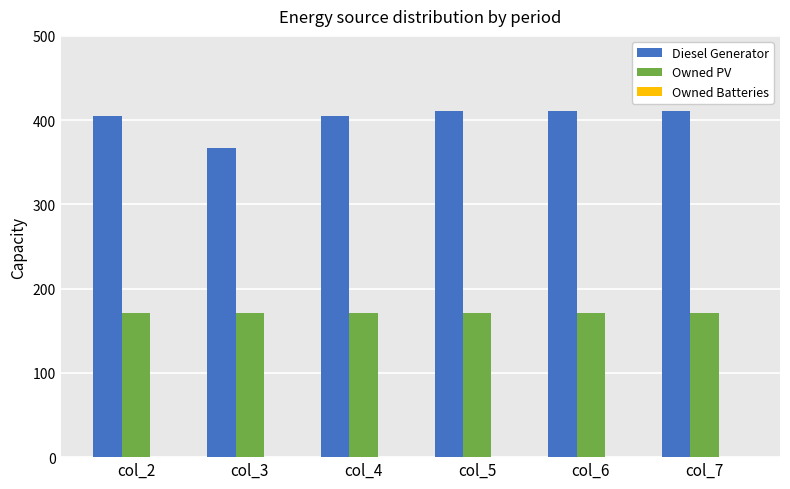

At how many categories does at least one series exceed 201?

6